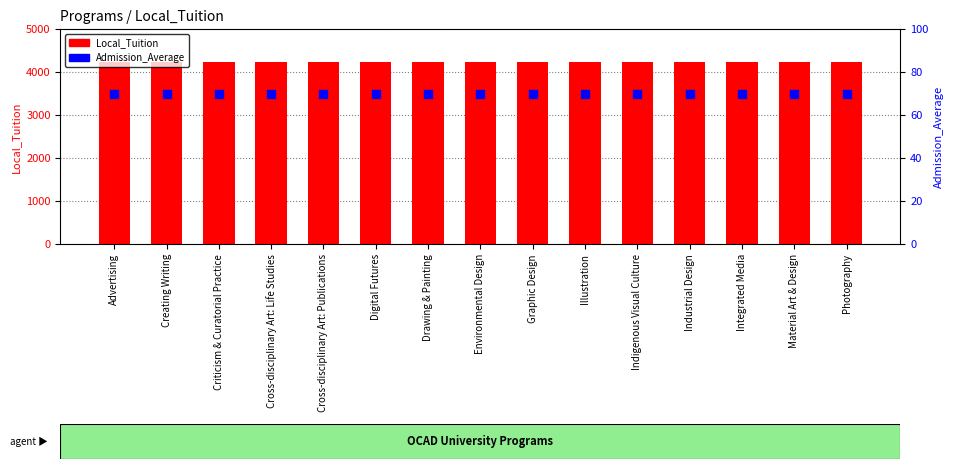

Which series has the largest Y range (max minus min)?

Local_Tuition